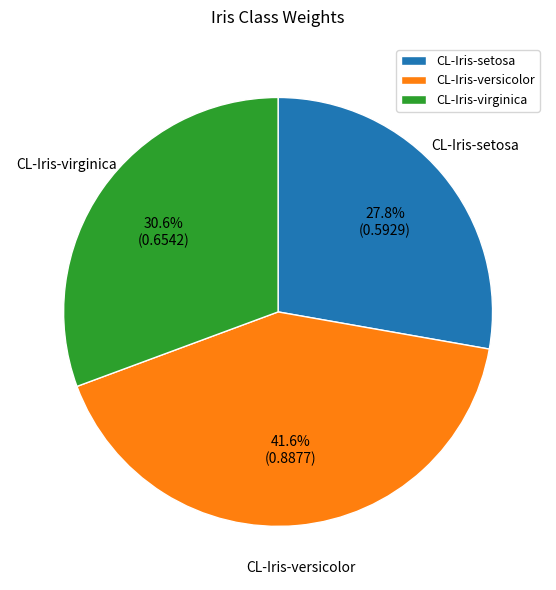

What is the largest slice in the pie chart?

CL-Iris-versicolor